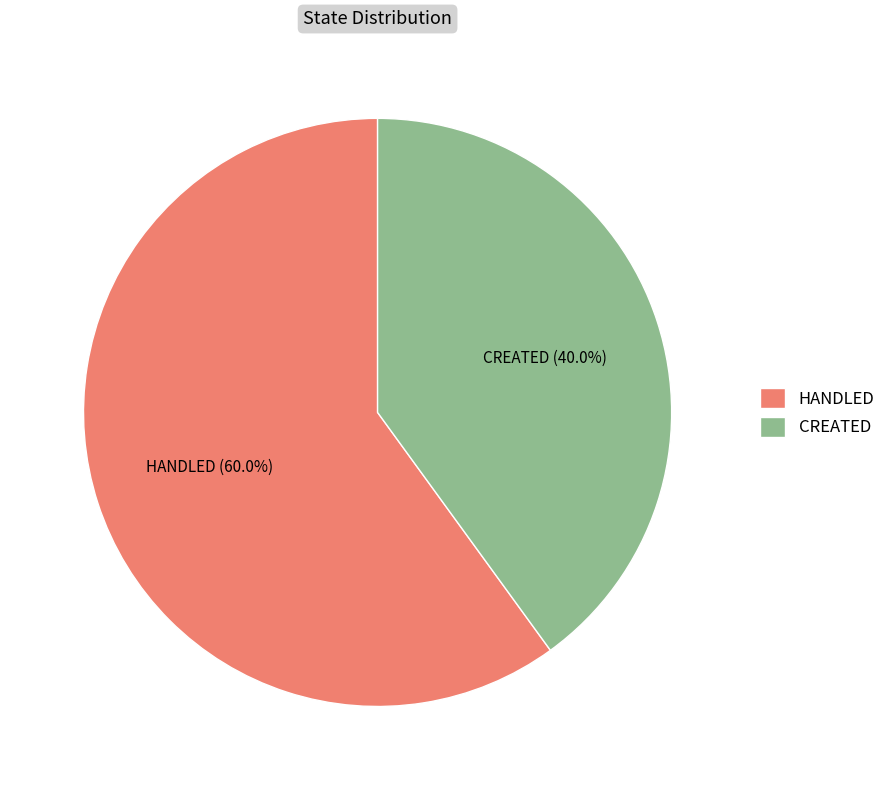

To the nearest percent, what portion does CREATED represent?

40%